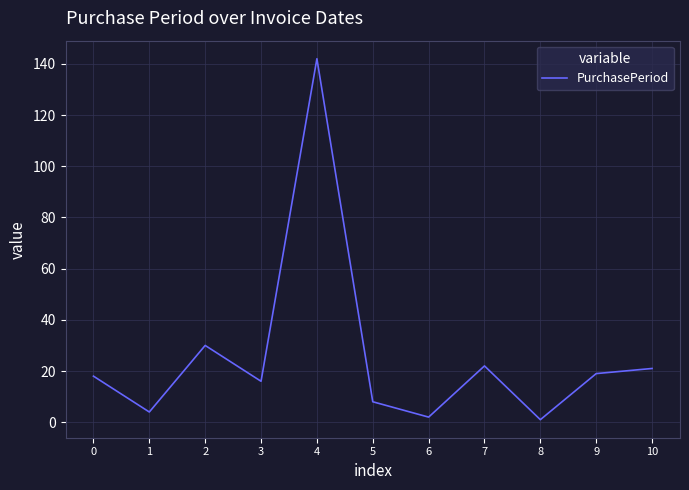

How many series are shown in this chart?

1